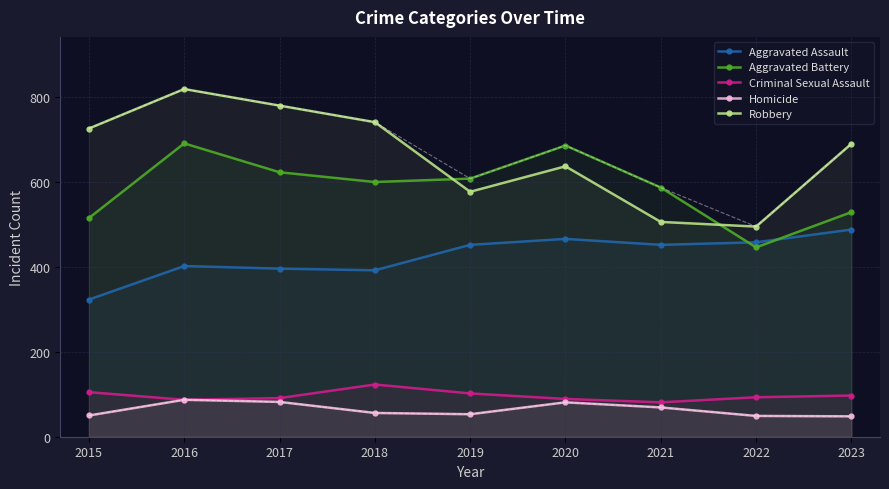

What is the difference between the highest and lowest values at 2019?

555